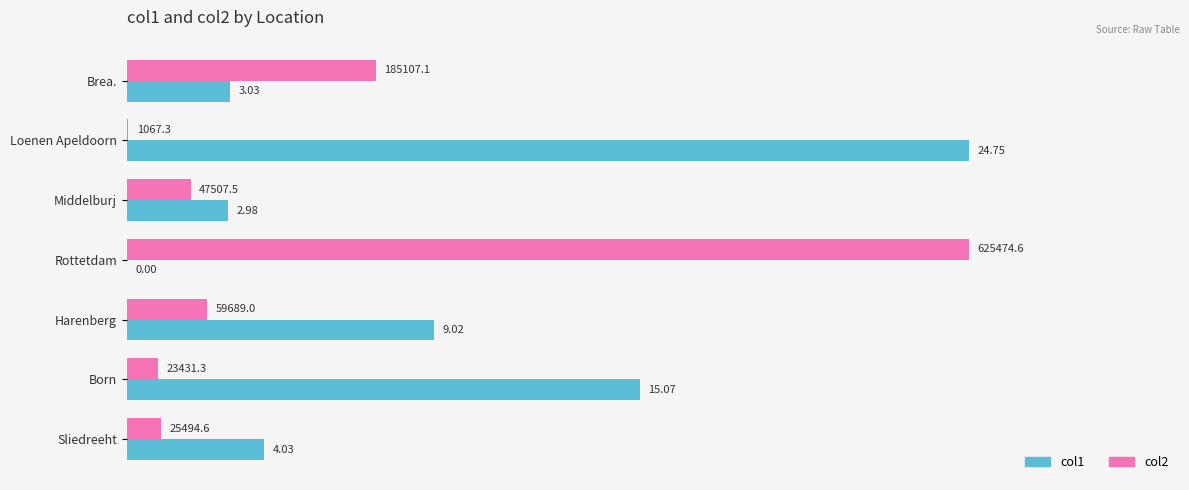

What is the sum of the col1 values at Rottetdam and Harenberg?

9.0